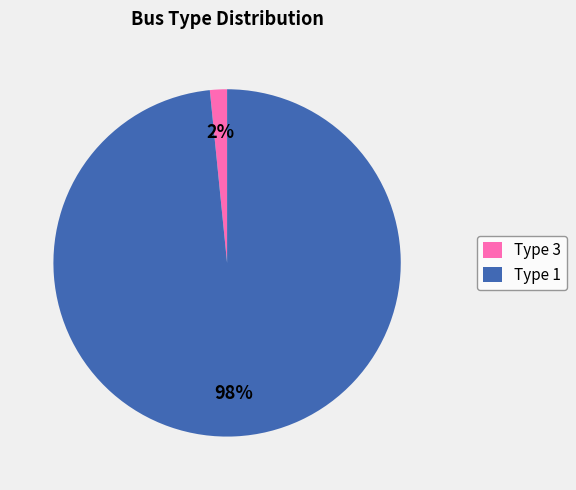

Is the sum of Type 3 and Type 1 greater than half?

Yes